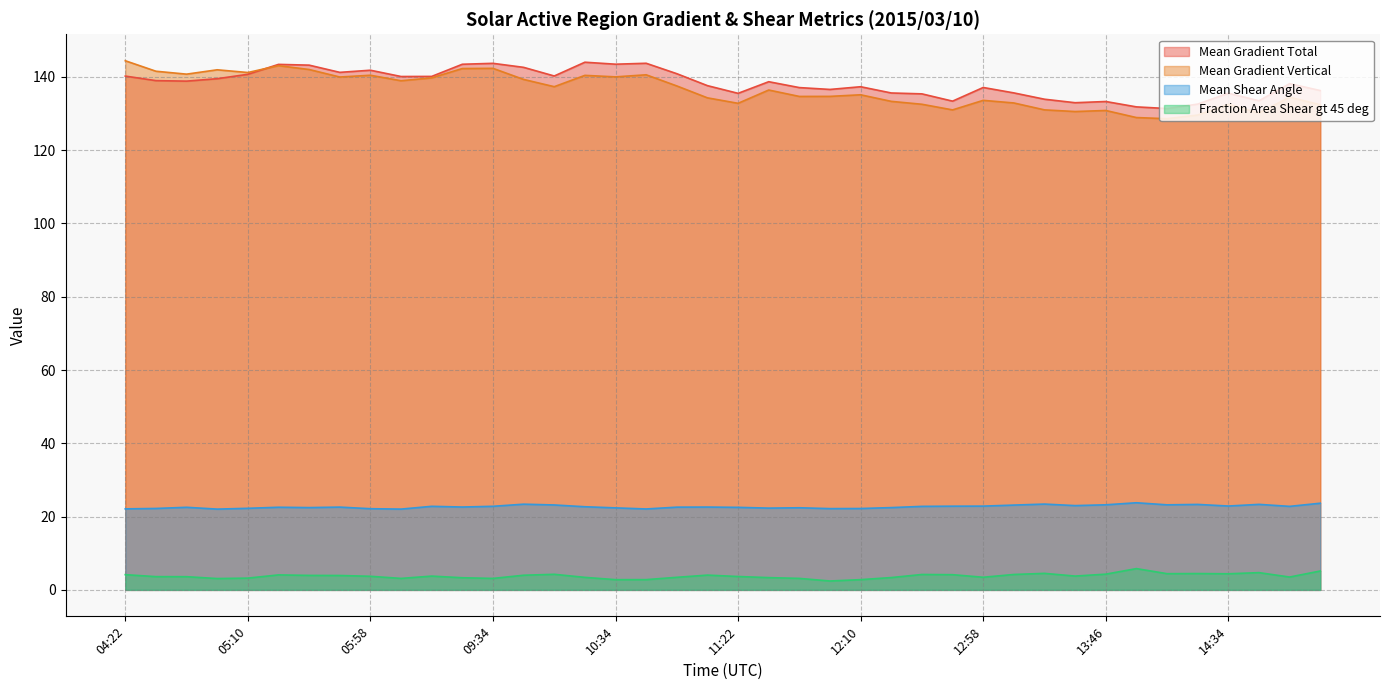

At which label does Mean Gradient Total first exceed 138?

04:22